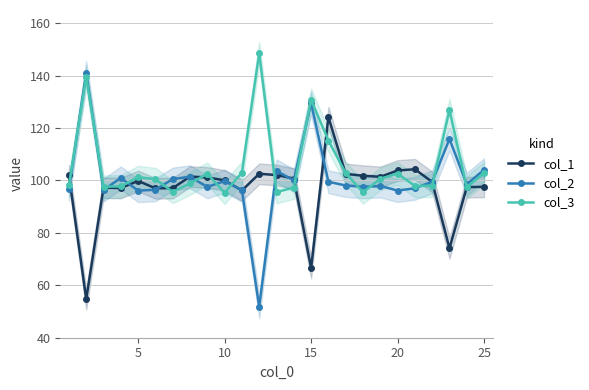

Which series ends up on top after the final intersection of col_1 and col_3?

col_3